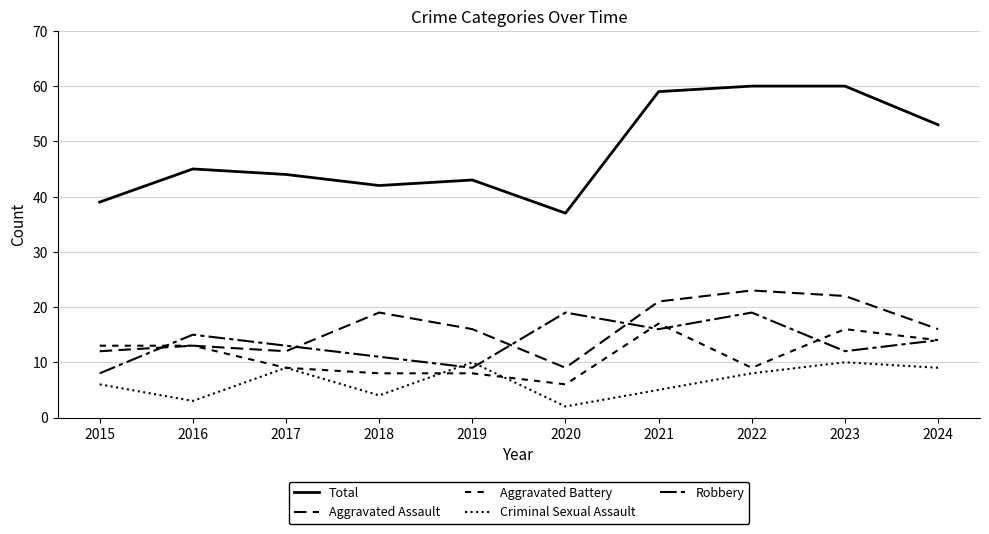

Does the chart display data point markers on the line(s)?

No